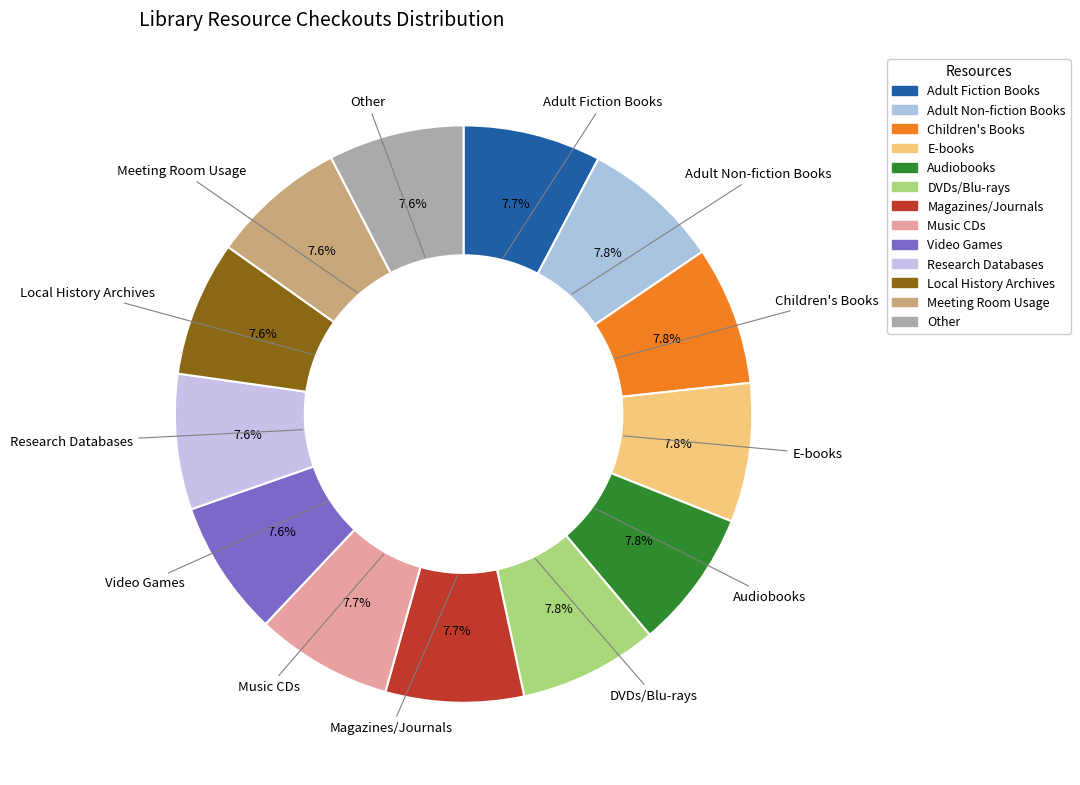

How many slices are in this pie chart?

13